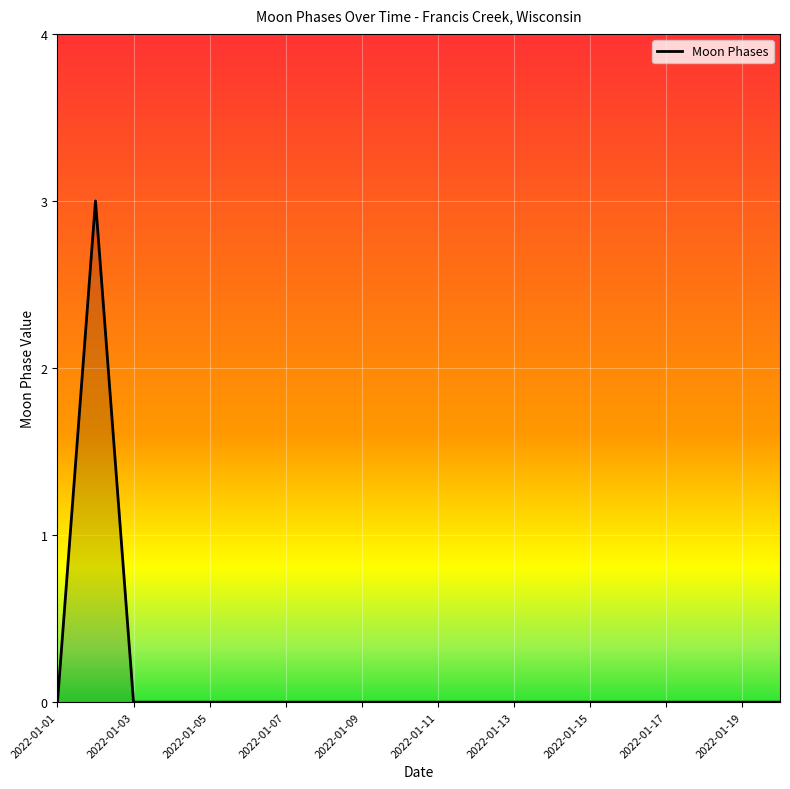

What is the difference between the maximum and minimum values?

3